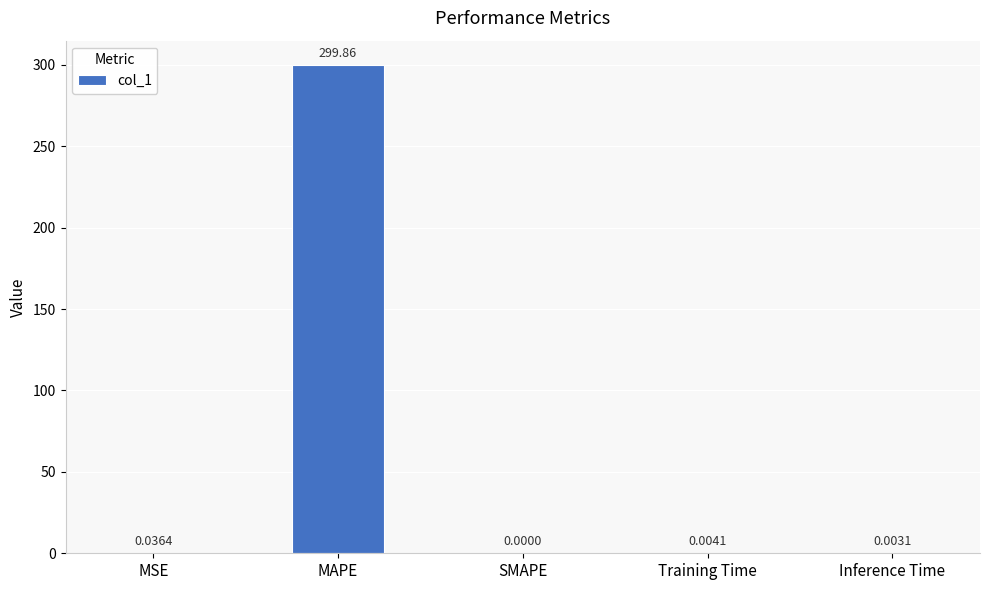

Between Training Time and MSE, which is larger?

MSE